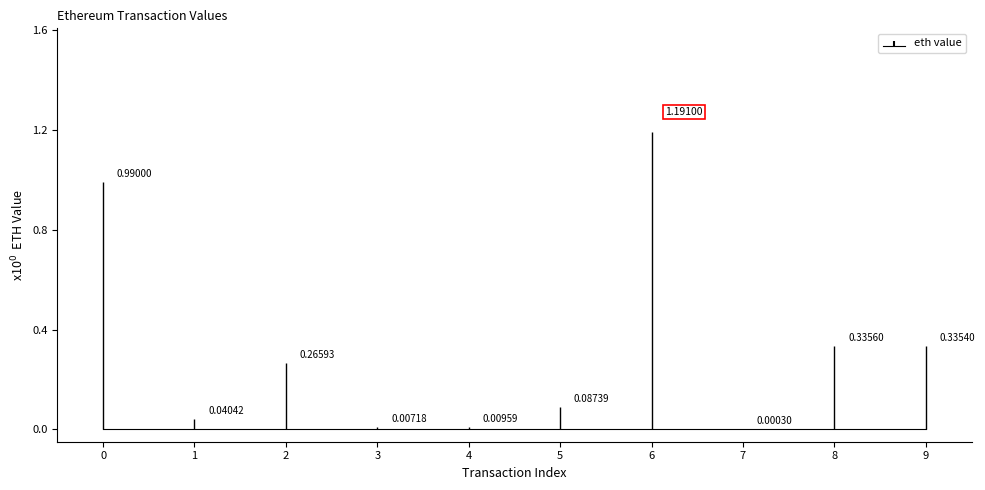

How many interior local peaks (higher than both neighbors) does the data have?

3